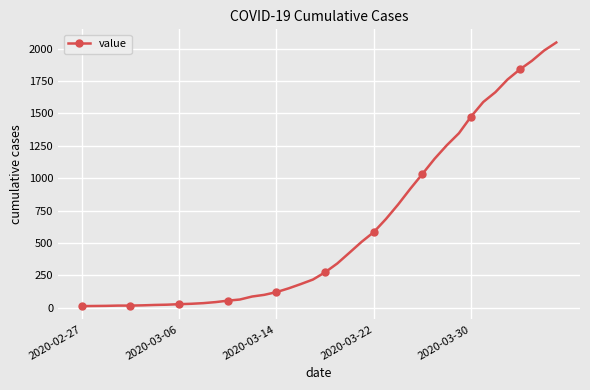

What is the average value?

621